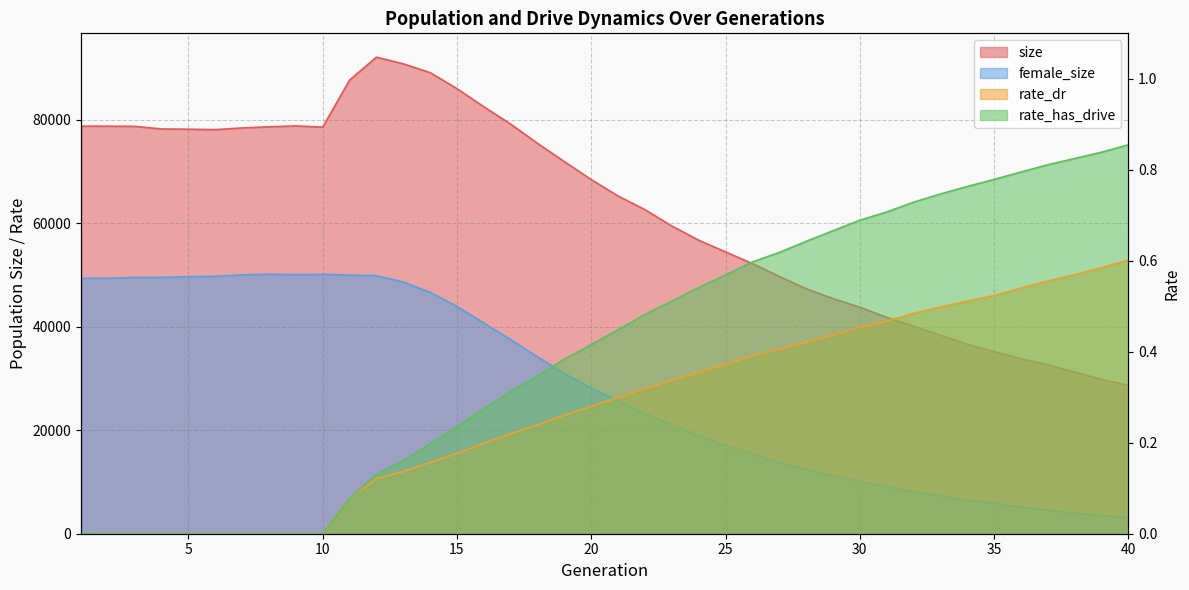

Which series has the largest total across all categories?

size